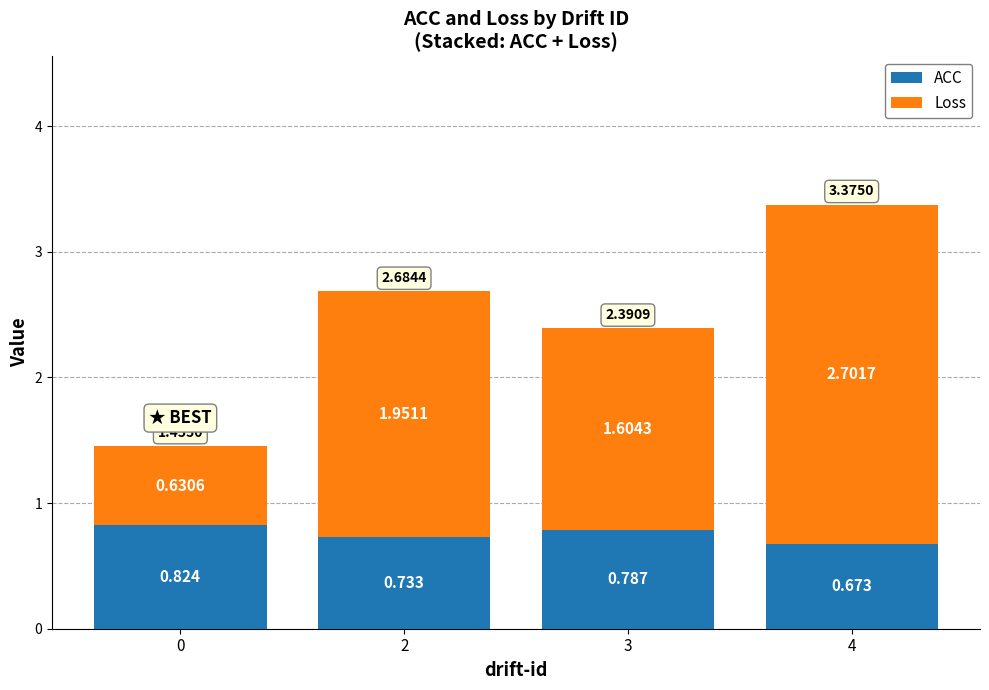

What is the total value across all series at 3?

2.4